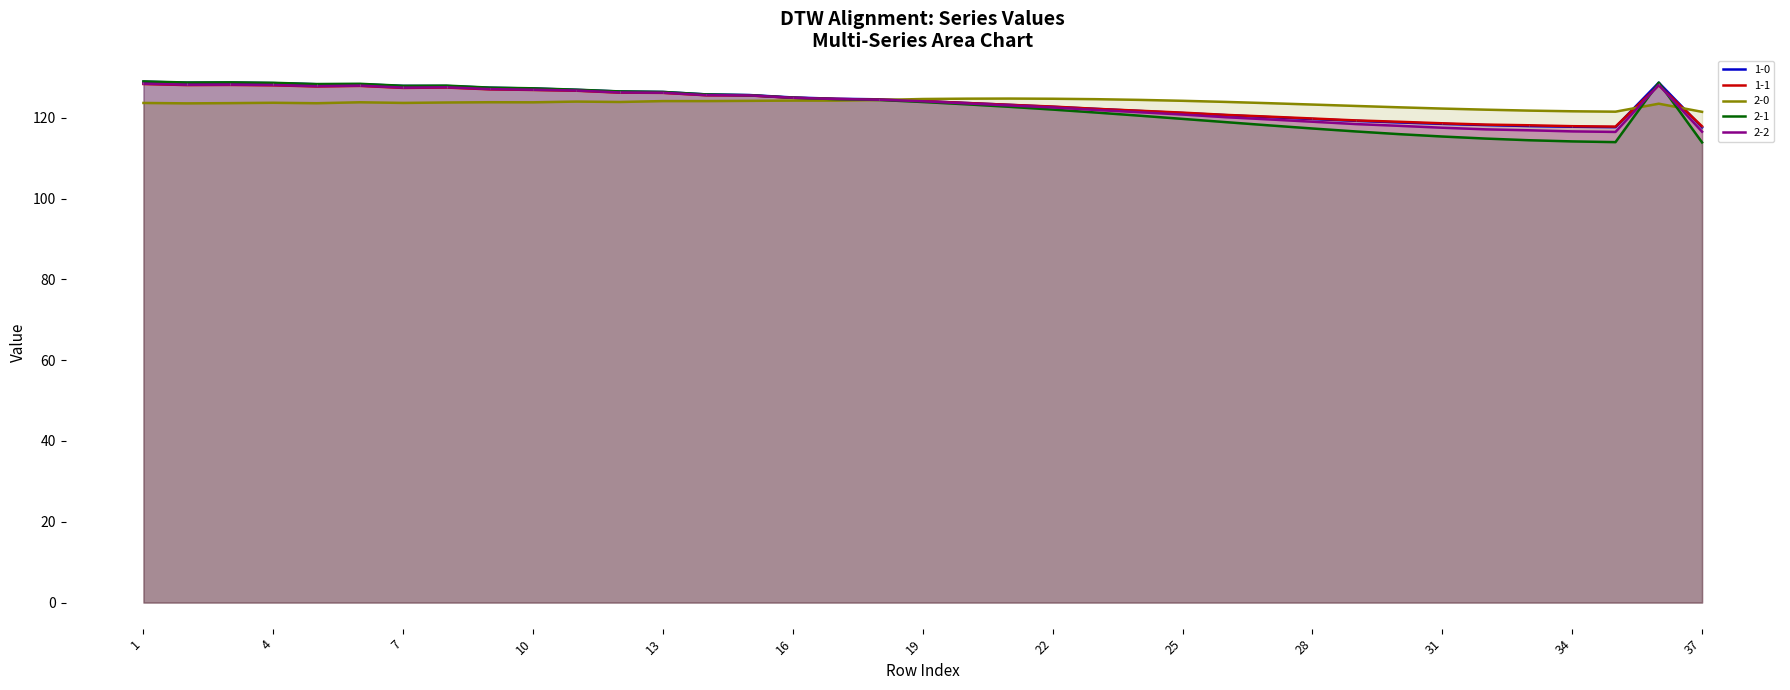

Reading left to right, transcribe all the data shown in this chart.

1-0: 1=128.9	2=128.7	3=128.7	4=128.6	5=128.3	6=128.3	7=127.9	8=127.9	9=127.4	10=127.2	11=126.9	12=126.5	13=126.4	14=125.8	15=125.6	16=125.0	17=124.7	18=124.6	19=124.1	20=123.7	21=123.2	22=122.7	23=122.2	24=121.7	25=121.2	26=120.7	27=120.2	28=119.7	29=119.2	30=118.8	31=118.5	32=118.2	33=118.0	34=117.8	35=117.7	36=128.7	37=117.6
1-1: 1=128.4	2=128.1	3=128.1	4=128.0	5=127.8	6=127.9	7=127.4	8=127.5	9=127.0	10=126.9	11=126.7	12=126.2	13=126.2	14=125.6	15=125.5	16=124.9	17=124.7	18=124.5	19=124.1	20=123.7	21=123.2	22=122.8	23=122.2	24=121.7	25=121.3	26=120.7	27=120.3	28=119.8	29=119.4	30=119.0	31=118.6	32=118.3	33=118.1	34=117.9	35=117.8	36=128.1	37=117.9
2-0: 1=123.7	2=123.6	3=123.6	4=123.7	5=123.6	6=123.8	7=123.7	8=123.8	9=123.9	10=123.8	11=124.0	12=123.9	13=124.1	14=124.1	15=124.2	16=124.3	17=124.3	18=124.4	19=124.7	20=124.7	21=124.8	22=124.7	23=124.6	24=124.4	25=124.2	26=123.9	27=123.6	28=123.3	29=122.9	30=122.6	31=122.3	32=122.0	33=121.8	34=121.6	35=121.5	36=123.5	37=121.5
2-1: 1=129.0	2=128.7	3=128.8	4=128.7	5=128.3	6=128.4	7=127.9	8=128.0	9=127.5	10=127.3	11=127.0	12=126.5	13=126.4	14=125.8	15=125.6	16=125.0	17=124.6	18=124.4	19=123.9	20=123.3	21=122.7	22=122.0	23=121.3	24=120.5	25=119.7	26=118.9	27=118.1	28=117.4	29=116.6	30=116.0	31=115.4	32=114.9	33=114.4	34=114.2	35=114.0	36=128.7	37=113.9
2-2: 1=128.4	2=128.2	3=128.2	4=128.1	5=127.8	6=128.0	7=127.5	8=127.6	9=127.1	10=126.9	11=126.7	12=126.3	13=126.2	14=125.6	15=125.5	16=125.0	17=124.7	18=124.5	19=124.1	20=123.6	21=123.1	22=122.6	23=121.9	24=121.4	25=120.8	26=120.1	27=119.6	28=119.0	29=118.4	30=118.0	31=117.5	32=117.1	33=116.9	34=116.6	35=116.5	36=128.2	37=116.6